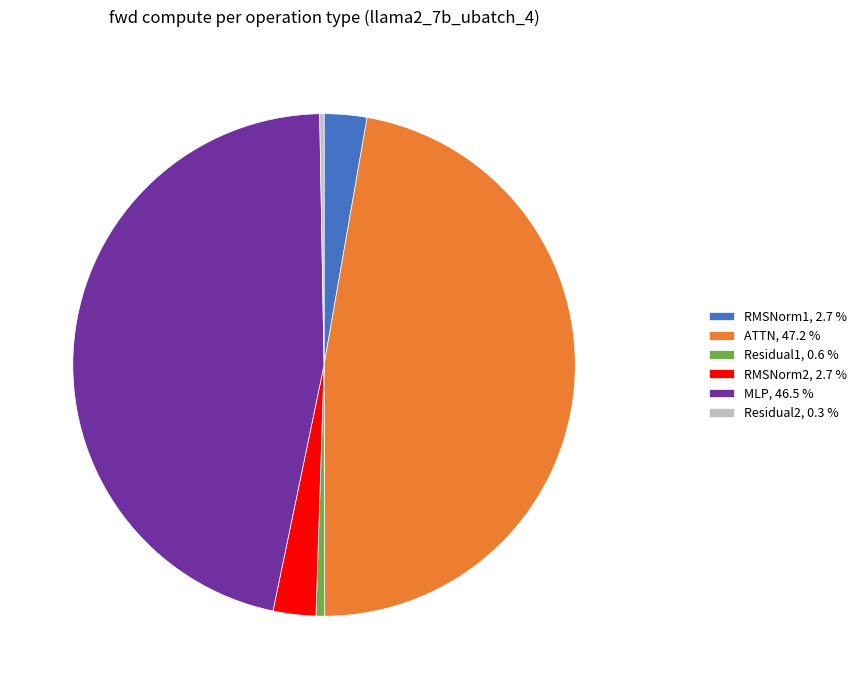

Which slice is the largest?

ATTN